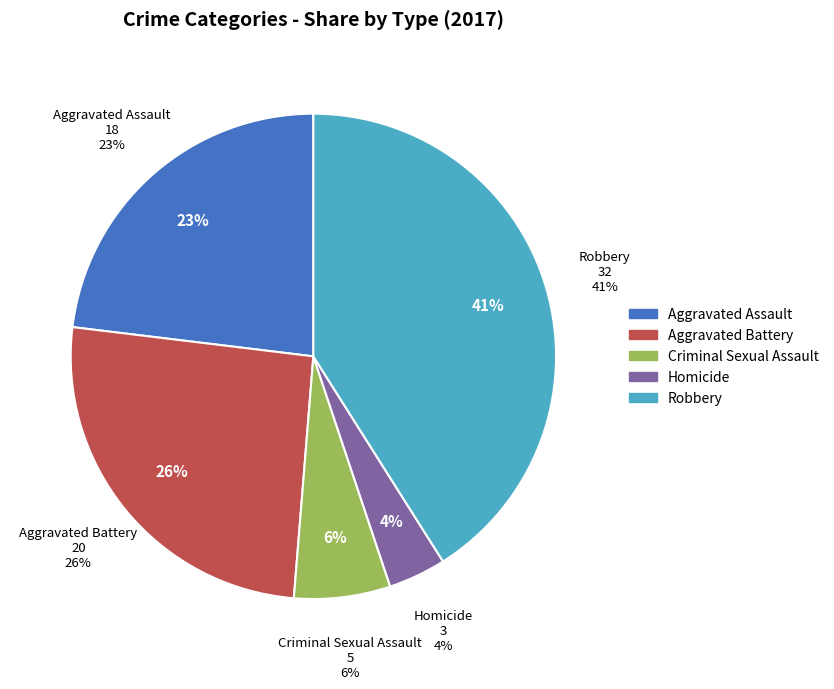

How many segments does this pie chart have?

5